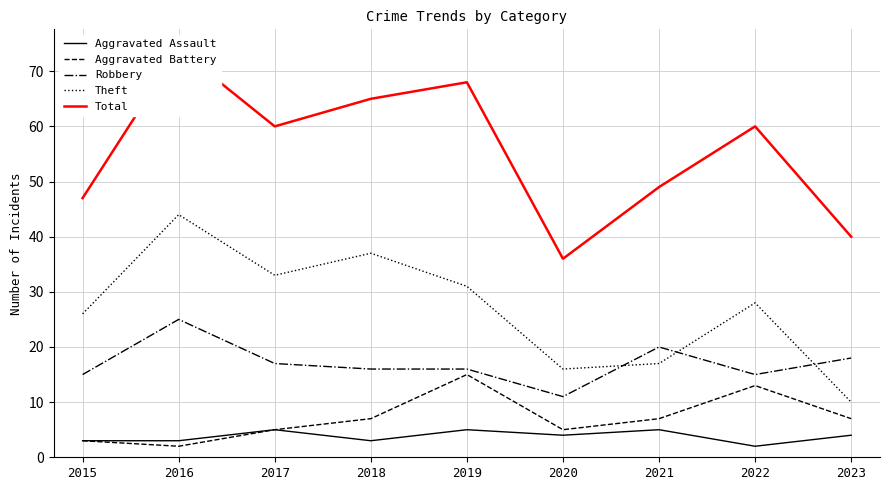

How many values in the Aggravated Battery series exceed 7?

2